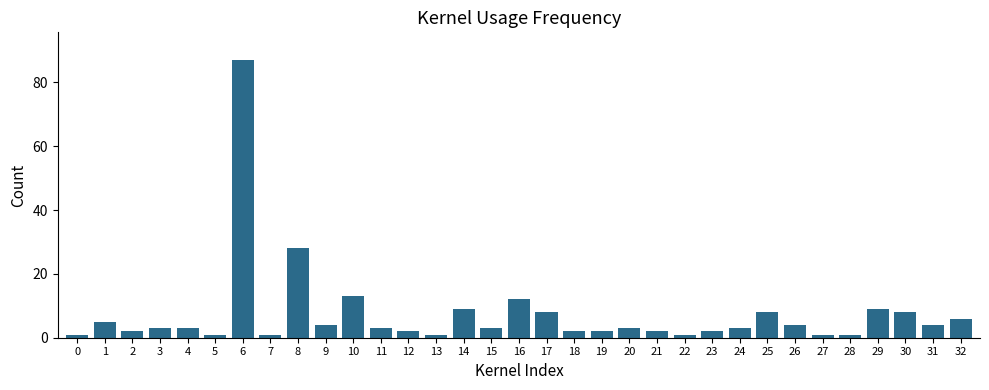

True or false: the data shows 5 at 1.

True